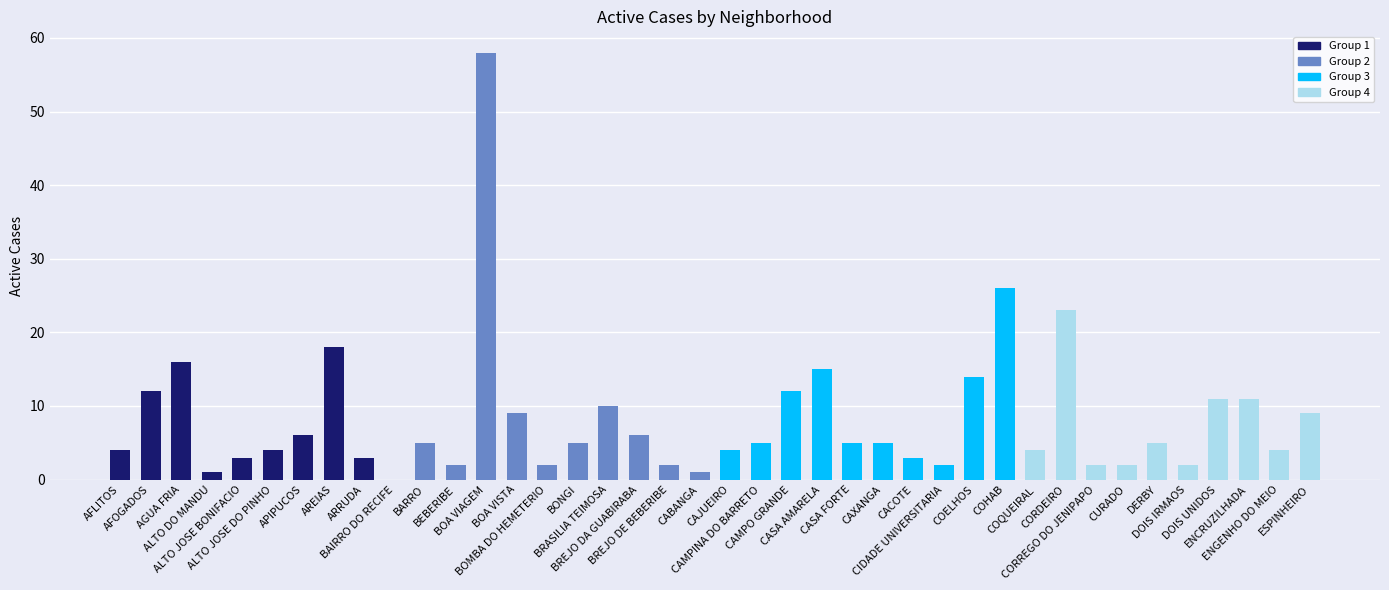

What is the sum of all values?

331